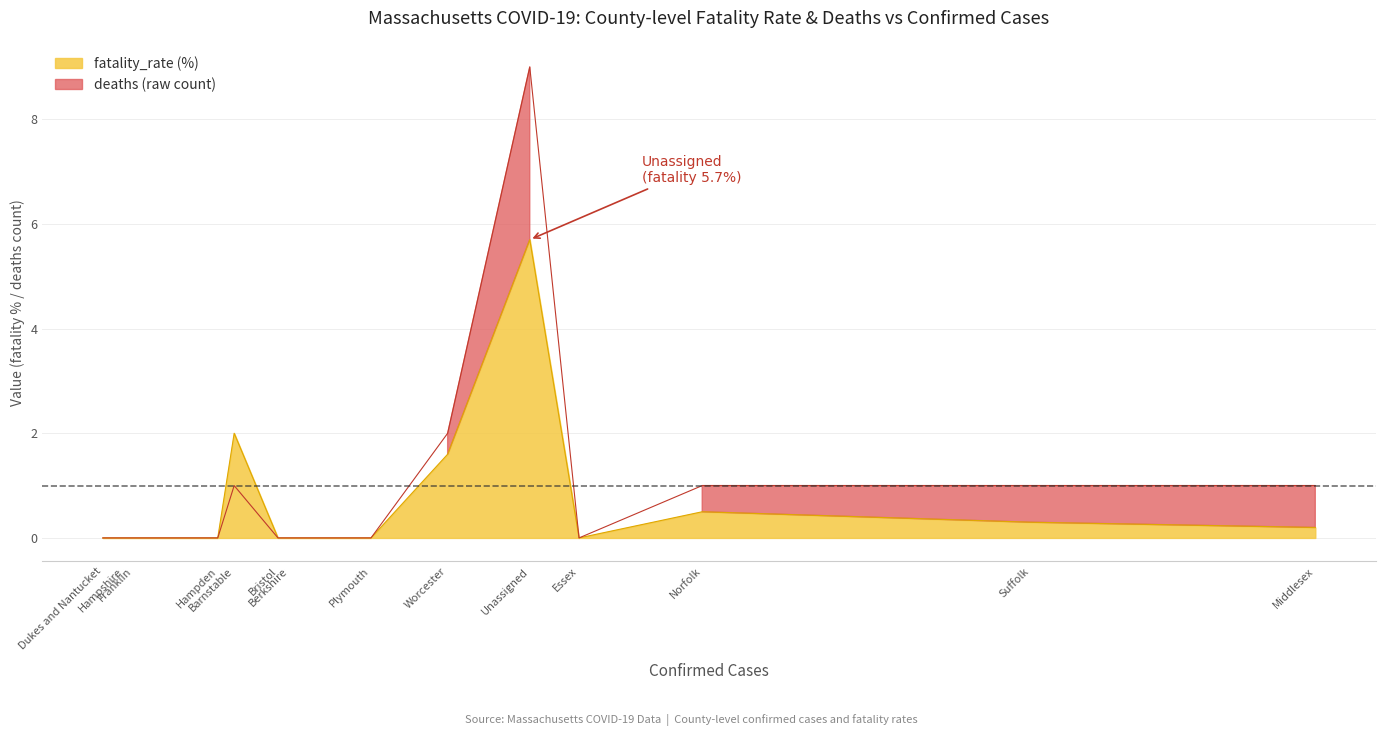

True or false: fatality_rate (%) and deaths cross at least once.

False